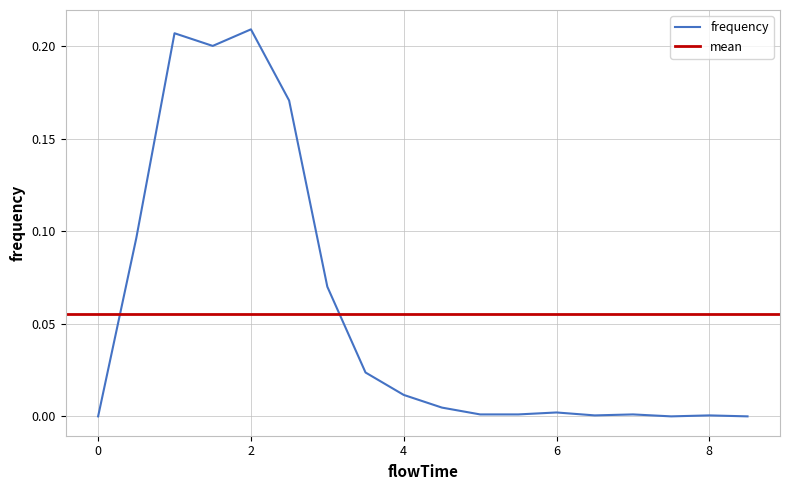

Which label corresponds to the largest value in the chart?

2.0